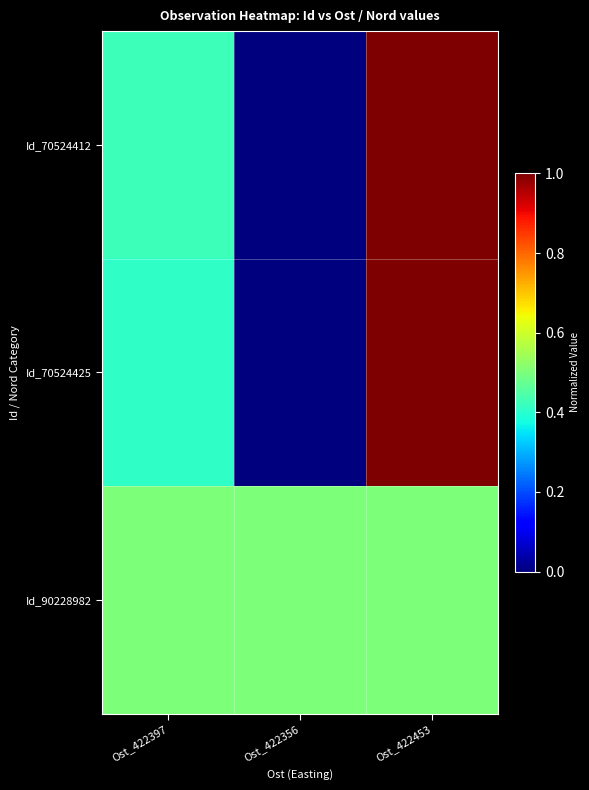

What is the difference between the highest and lowest values at Ost_422356?

0.5